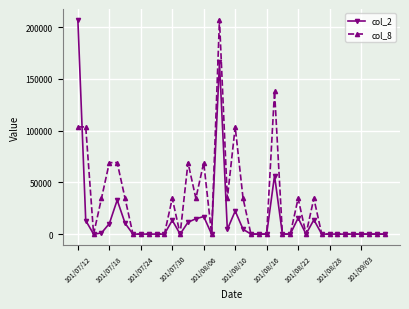

What is the sum of all col_8 values?

1208958.3